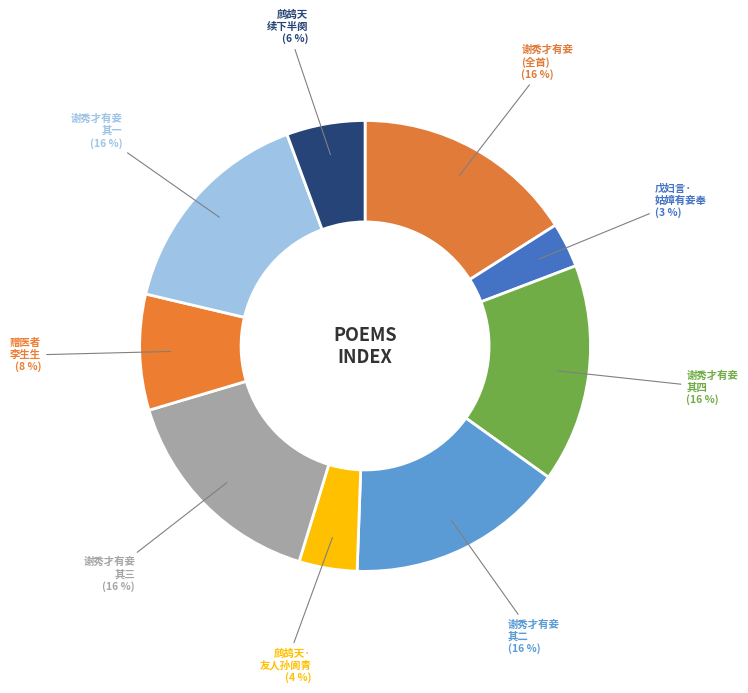

What is the ratio of the value at 谢秀才有妾 其二 to the value at 谢秀才有妾 其一?

1.0